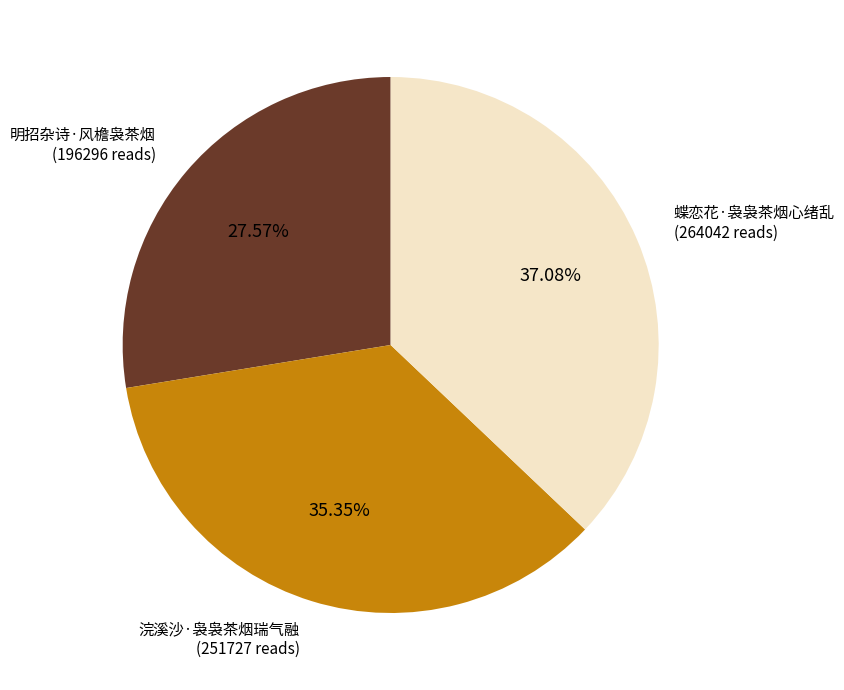

Is there any slice that represents more than half of the pie?

No